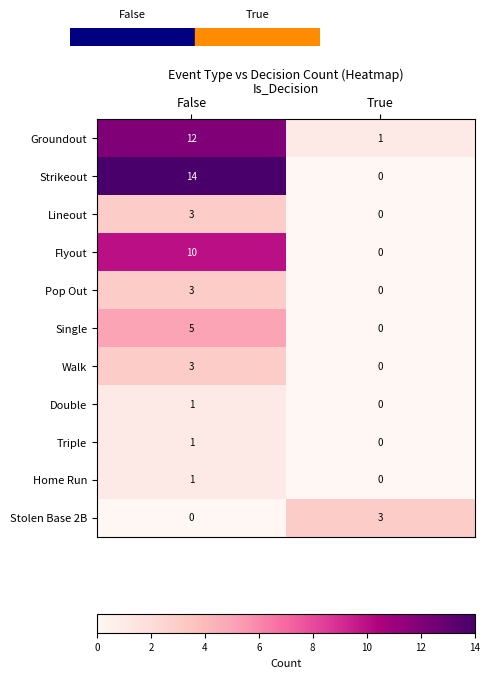

What is the difference between the Pop Out values at True and False?

3